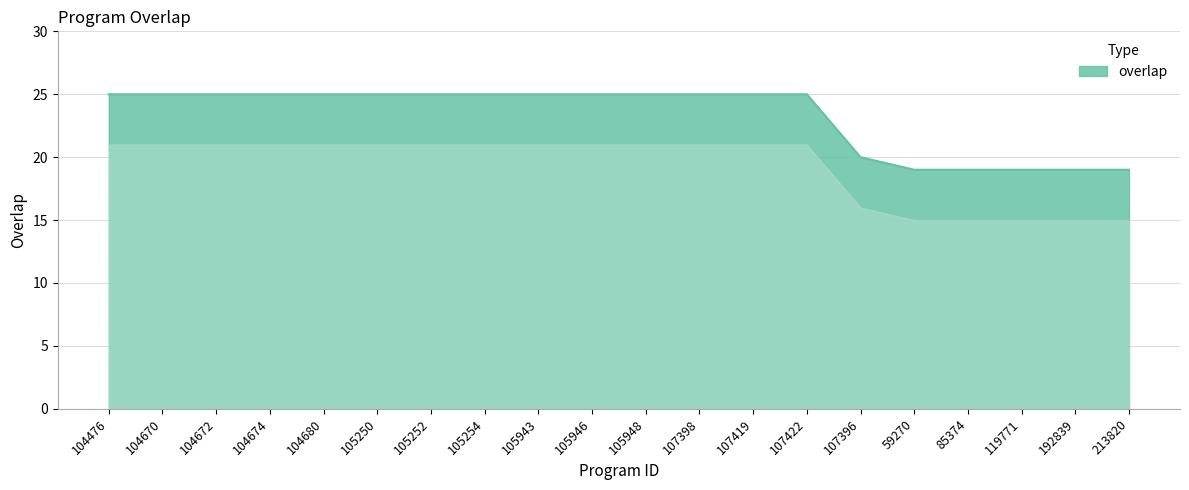

Is it true that the value at 105946 is 41?

False